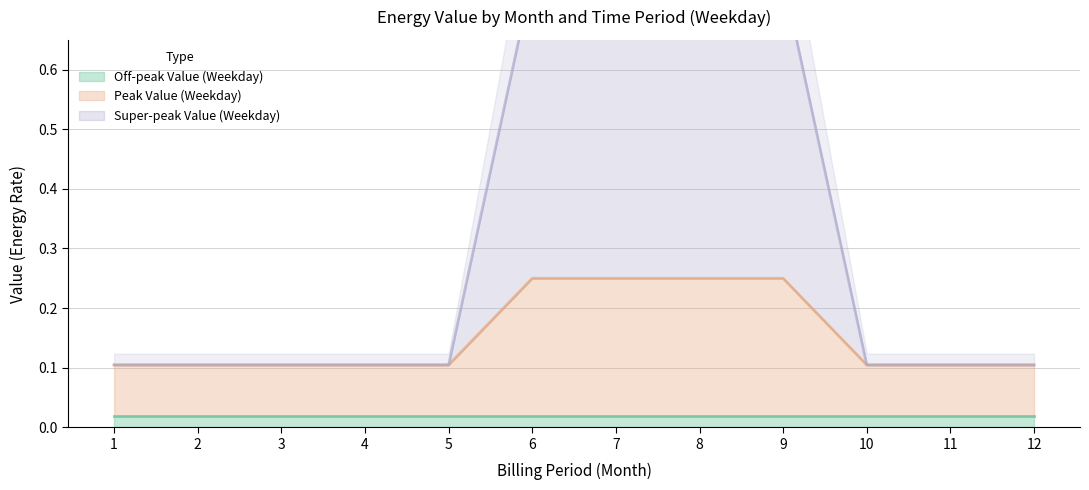

What is the value of the Super-peak Value (Weekday) point at the 1st from the left?

0.1